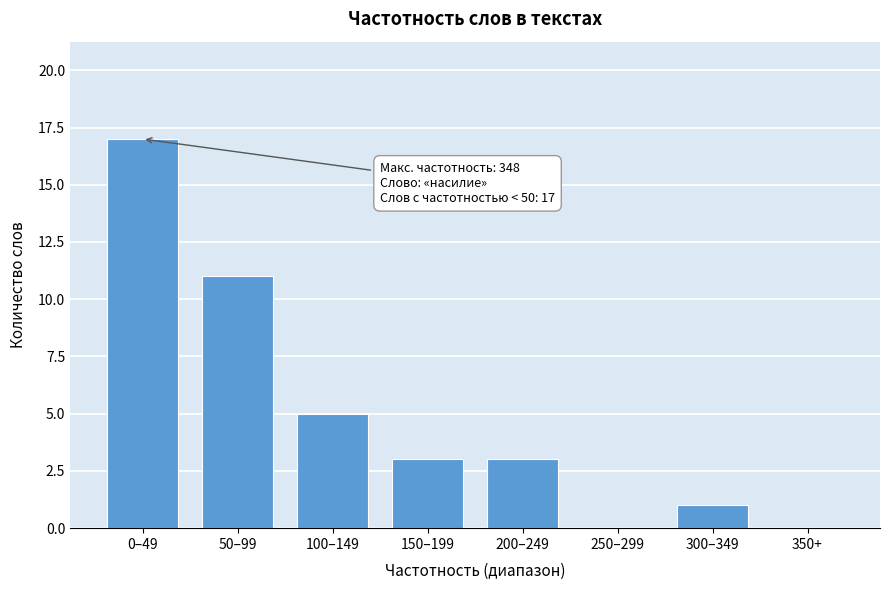

Reading right to left, list all the values displayed in this chart.

350+=0	300–349=1	250–299=0	200–249=3	150–199=3	100–149=5	50–99=11	0–49=17